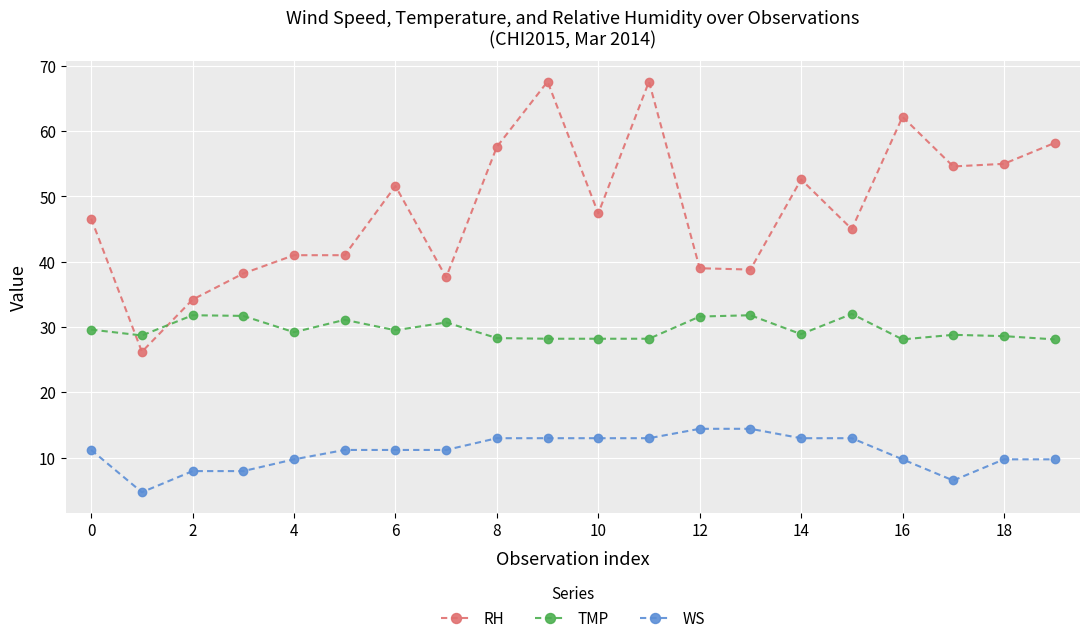

How many values in the RH series exceed 47?

10